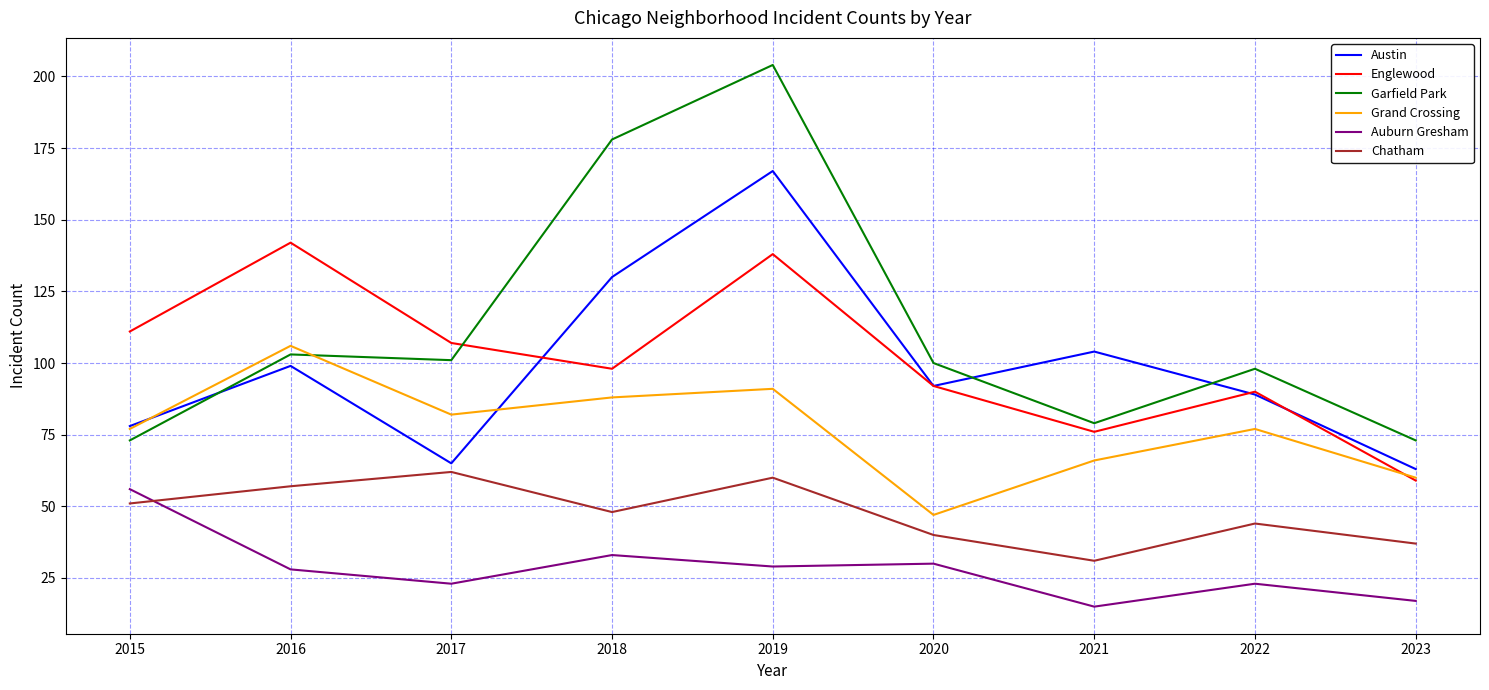

How many lines are shown in the chart?

6